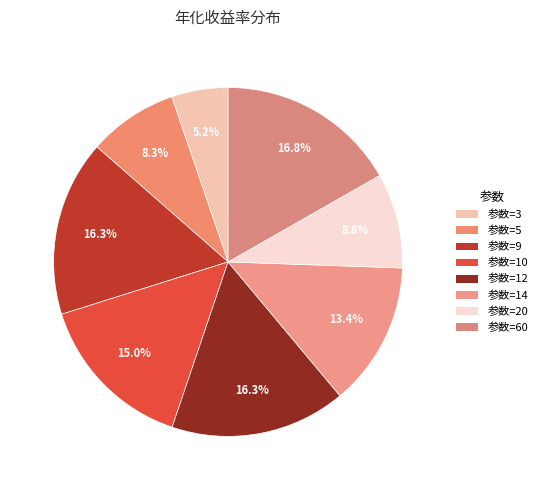

Count the number of slices in the pie.

8